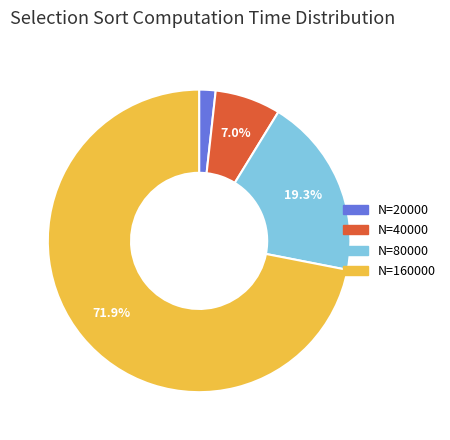

To the nearest percent, what portion does N=40000 represent?

7%